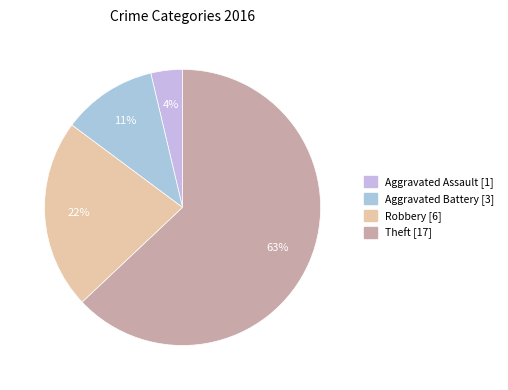

What percentage is NOT represented by Theft?

37.0%